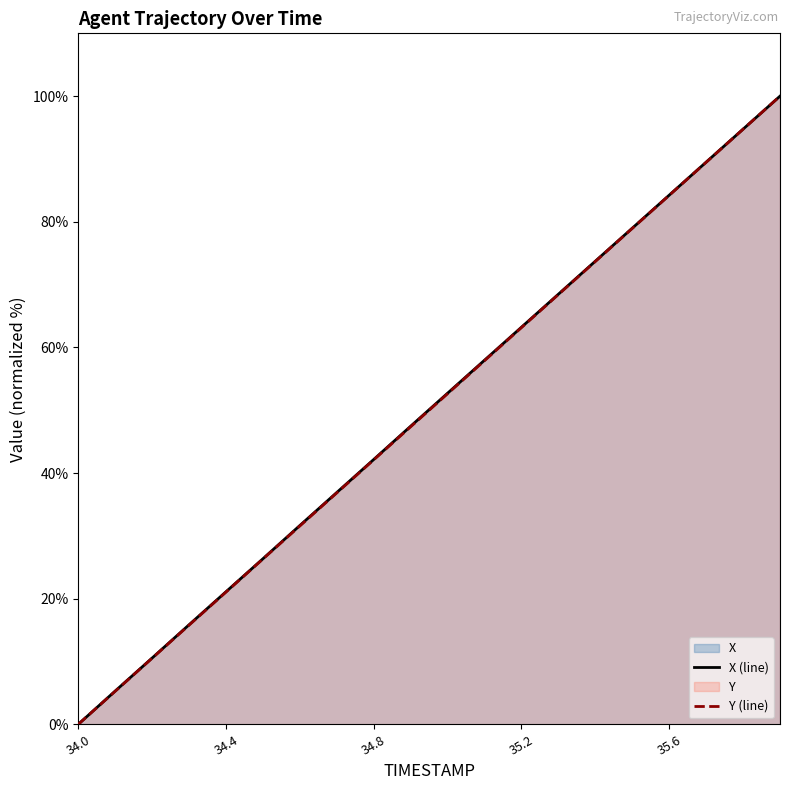

What is the approximate value of X at 34.3?

15.8